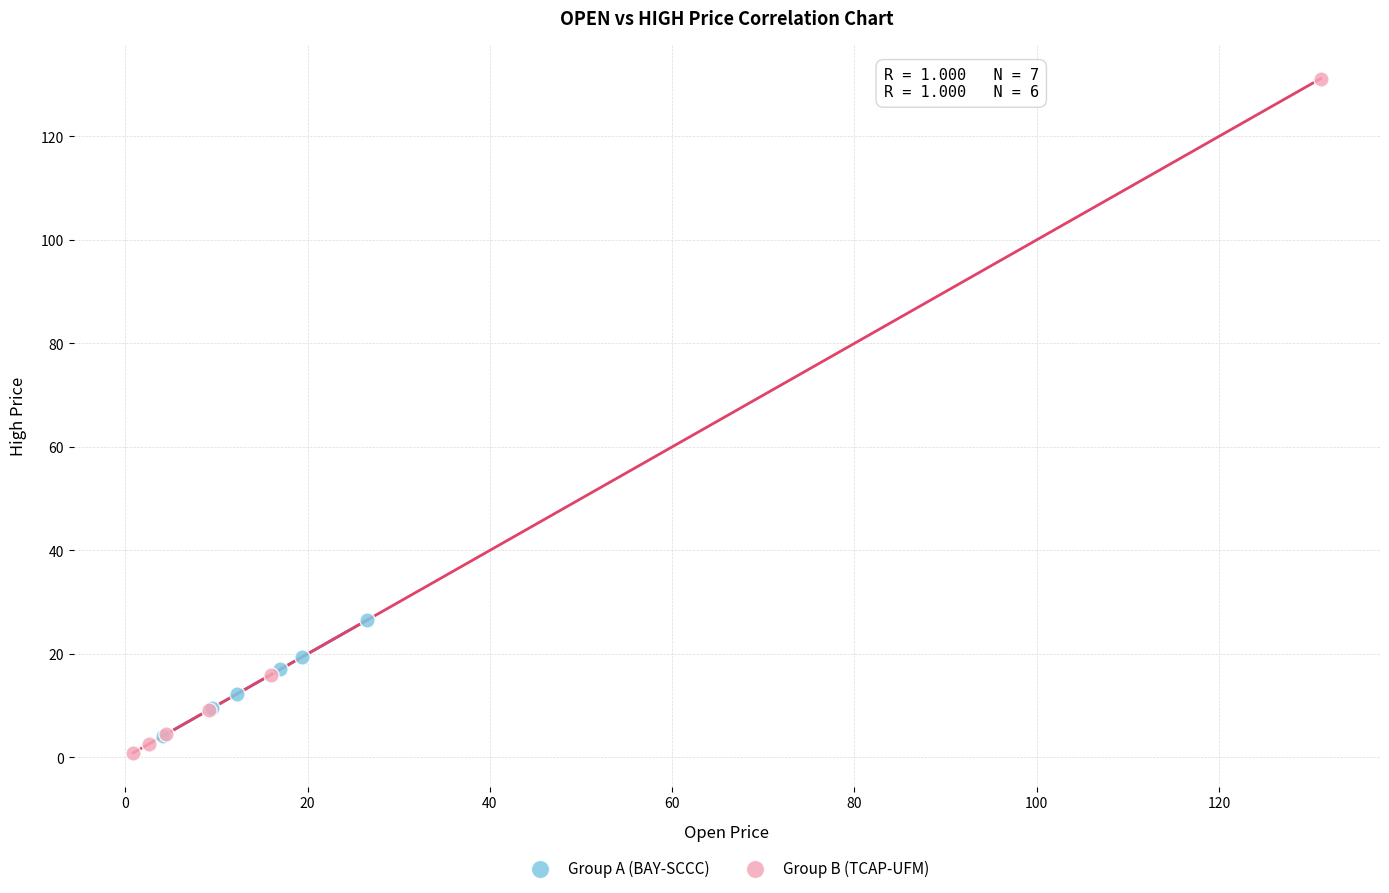

Which series contains the highest Y value?

Group B (TCAP-UFM)